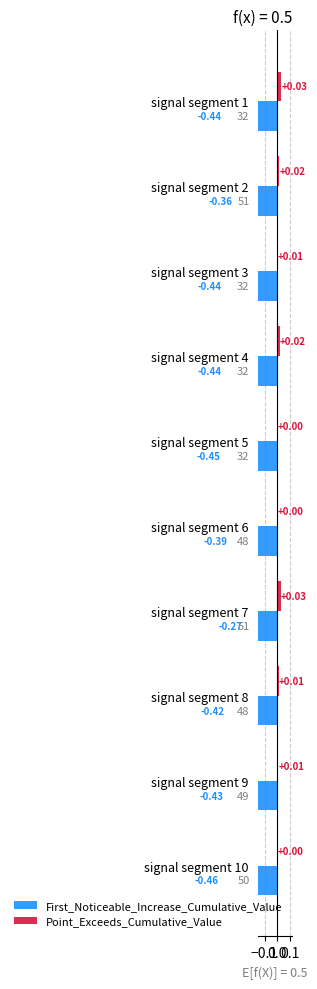

Is the value of First_Noticeable_Increase_Cumulative_Value at signal segment 5 greater than the value of Point_Exceeds_Cumulative_Value at signal segment 7?

No